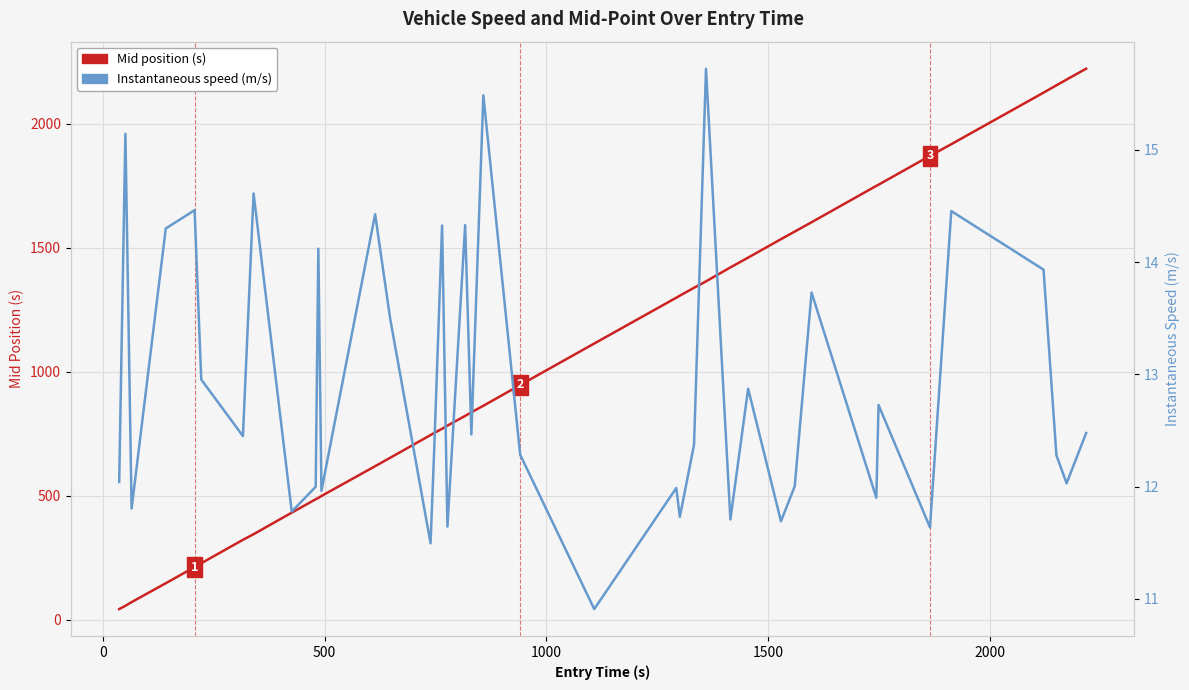

At how many categories does at least one series exceed 1575?

9